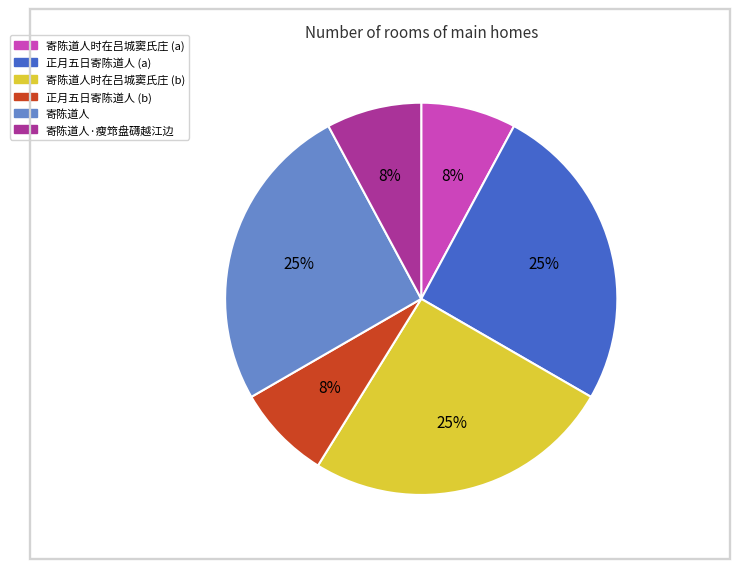

Does any single category account for the majority?

No